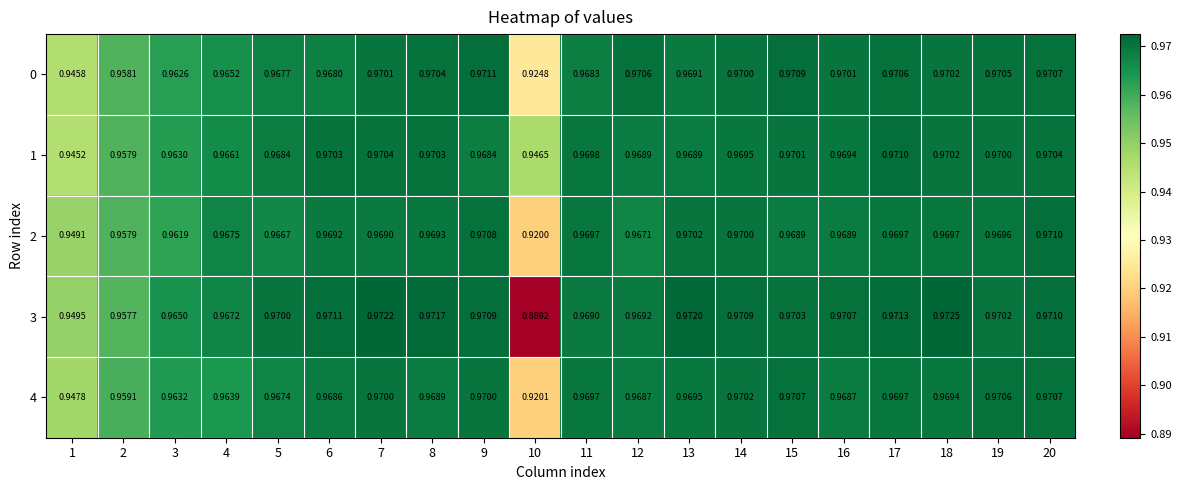

Is the value of 3 at 6 greater than the value of 4 at 2?

Yes